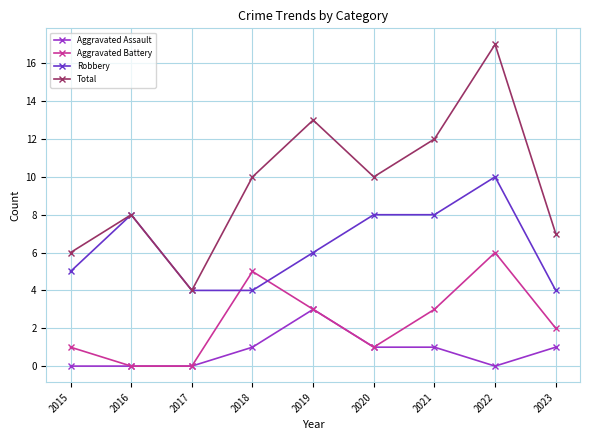

True or false: Total has a value of 10 at 2022.

False